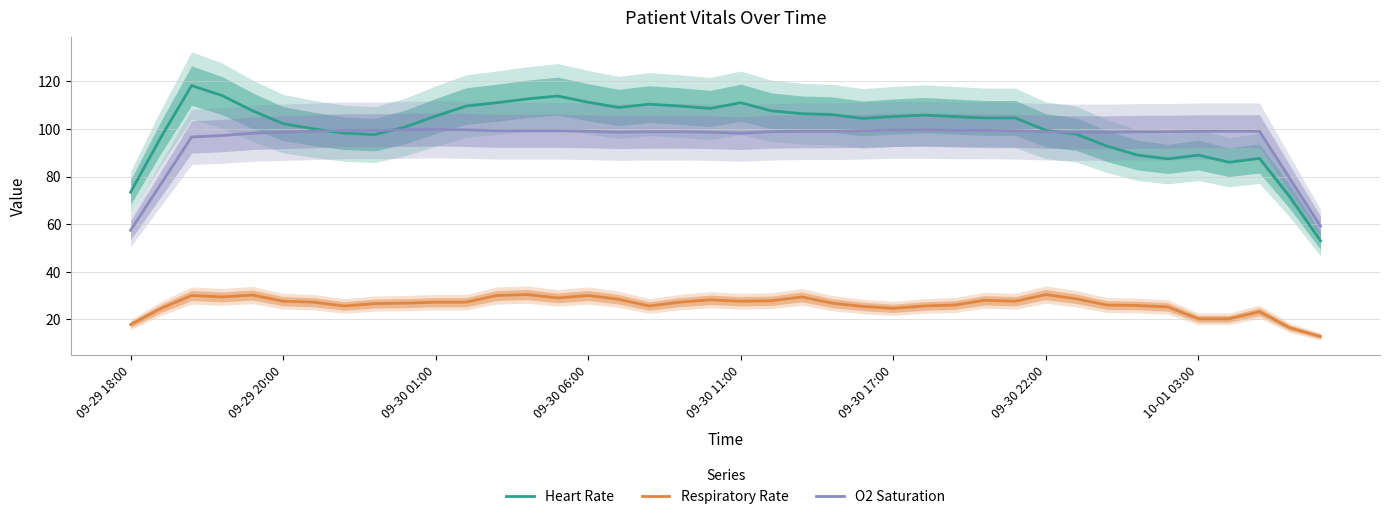

Is the value of O2 Saturation at 9 greater than the value of Heart Rate at 32?

Yes